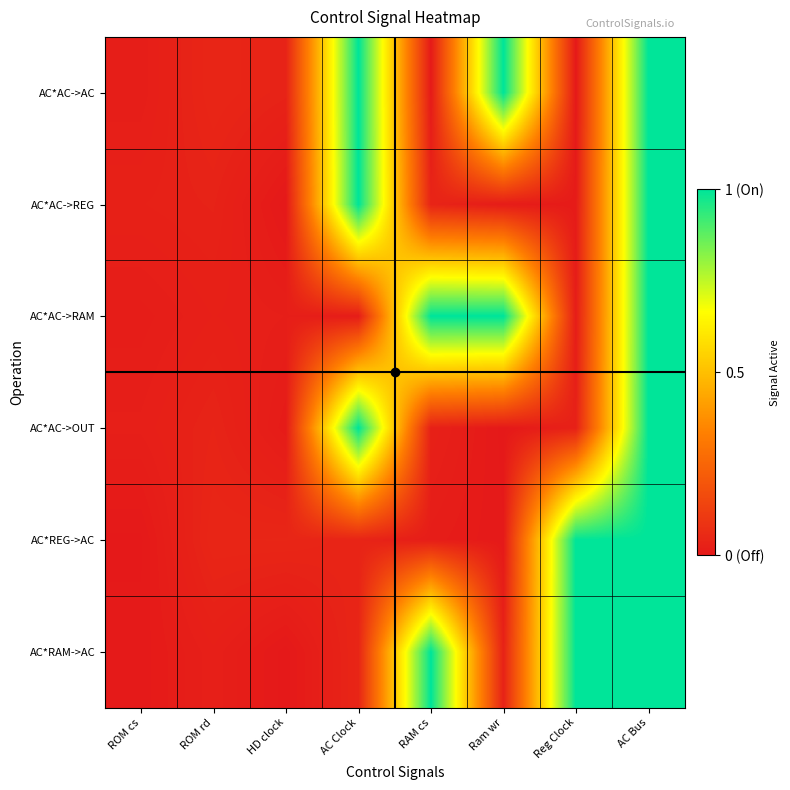

Reading left to right, list all the values displayed in this chart.

AC*AC->AC: ROM cs=0.0	ROM rd=0.0	HD clock=0.0	AC Clock=1.0	RAM cs=0.0	Ram wr=1.0	Reg Clock=0.0	AC Bus=1.0
AC*AC->REG: ROM cs=0.0	ROM rd=0.0	HD clock=0.0	AC Clock=1.0	RAM cs=0.0	Ram wr=0.0	Reg Clock=0.0	AC Bus=1.0
AC*AC->RAM: ROM cs=0.0	ROM rd=0.0	HD clock=0.0	AC Clock=0.0	RAM cs=1.0	Ram wr=1.0	Reg Clock=0.0	AC Bus=1.0
AC*AC->OUT: ROM cs=0.0	ROM rd=0.0	HD clock=0.0	AC Clock=1.0	RAM cs=0.0	Ram wr=0.0	Reg Clock=0.0	AC Bus=1.0
AC*REG->AC: ROM cs=0.0	ROM rd=0.0	HD clock=0.0	AC Clock=0.0	RAM cs=0.0	Ram wr=0.0	Reg Clock=1.0	AC Bus=1.0
AC*RAM->AC: ROM cs=0.0	ROM rd=0.0	HD clock=0.0	AC Clock=0.0	RAM cs=1.0	Ram wr=0.0	Reg Clock=1.0	AC Bus=1.0